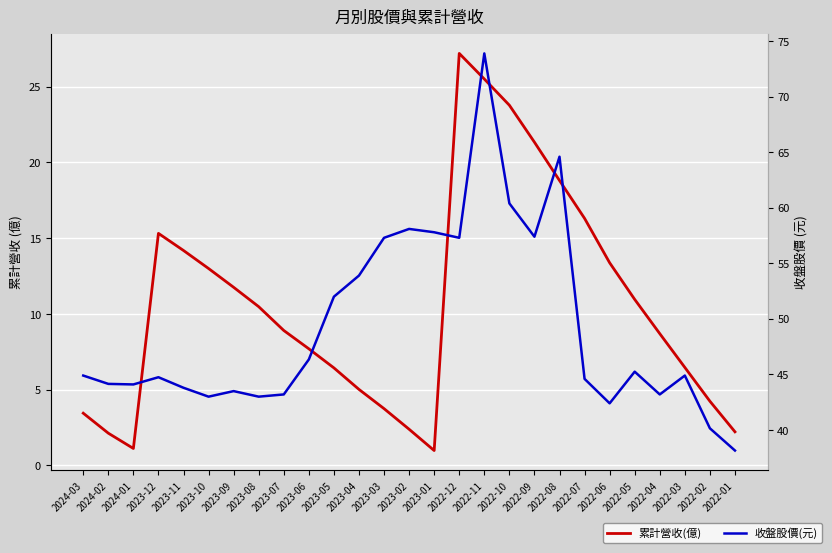

How many lines are shown in the chart?

2